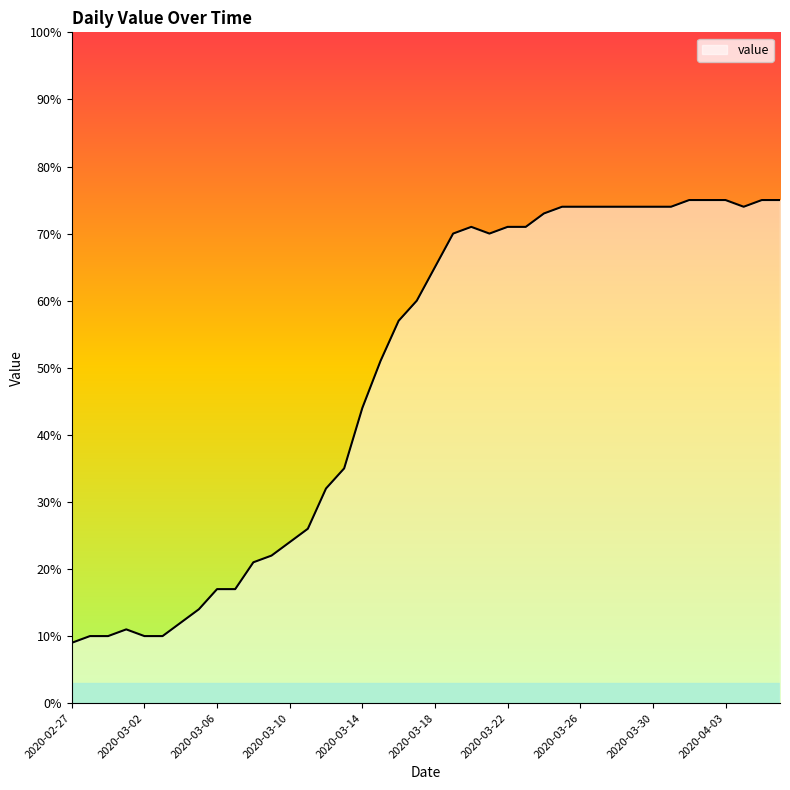

What is the minimum value shown in the chart?

9